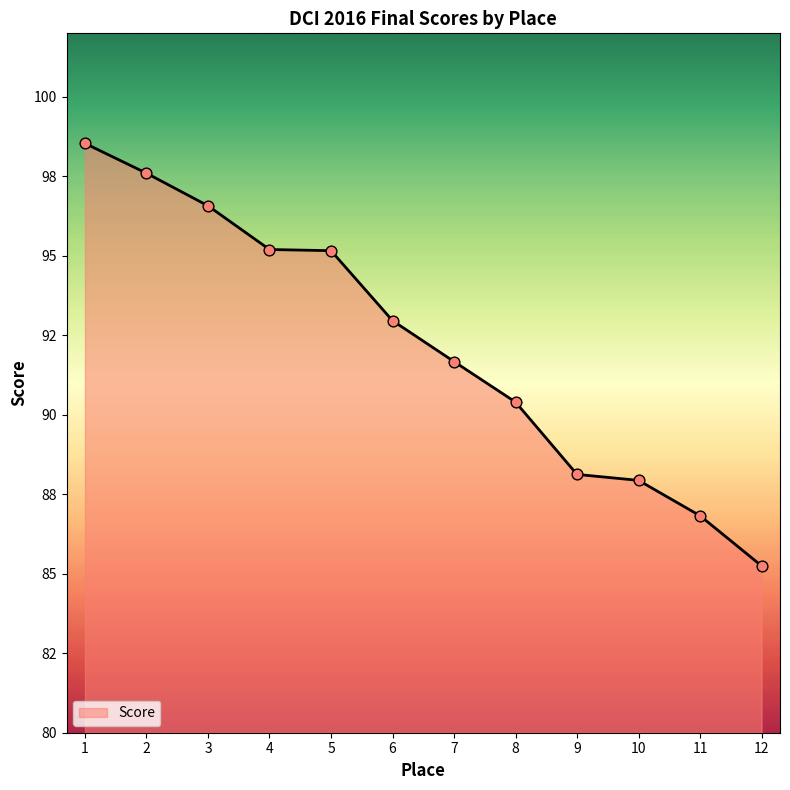

Does the chart have visible grid lines?

No